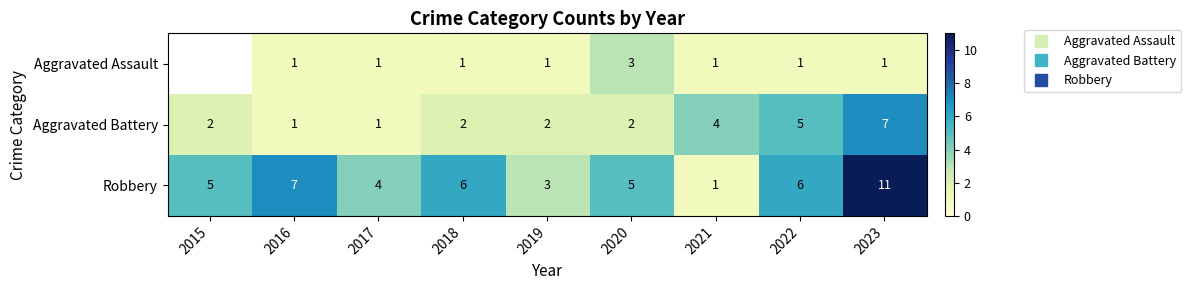

What is the greatest value displayed?

11.0